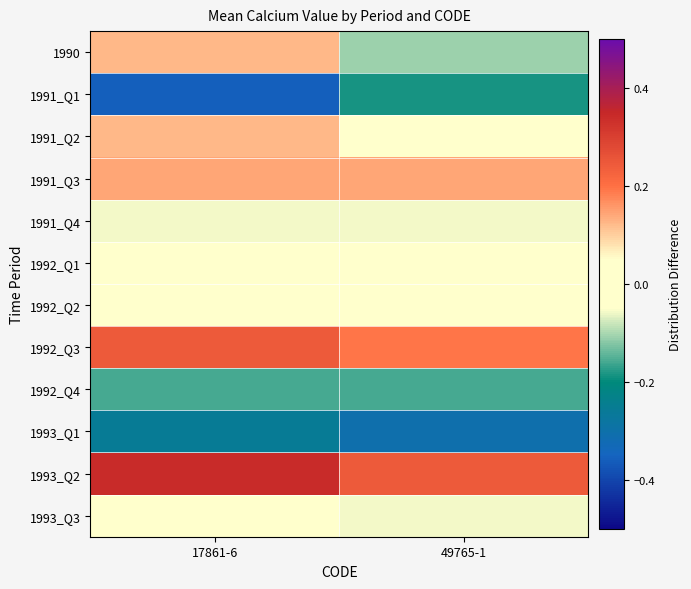

Reading left to right, transcribe all the data shown in this chart.

1990: 17861-6=0.1	49765-1=-0.1
1991_Q1: 17861-6=-0.4	49765-1=-0.2
1991_Q2: 17861-6=0.1	49765-1=0.0
1991_Q3: 17861-6=0.1	49765-1=0.1
1991_Q4: 17861-6=-0.1	49765-1=-0.1
1992_Q1: 17861-6=0.0	49765-1=0.0
1992_Q2: 17861-6=-0.0	49765-1=-0.0
1992_Q3: 17861-6=0.2	49765-1=0.2
1992_Q4: 17861-6=-0.2	49765-1=-0.2
1993_Q1: 17861-6=-0.3	49765-1=-0.3
1993_Q2: 17861-6=0.3	49765-1=0.2
1993_Q3: 17861-6=0.0	49765-1=-0.1